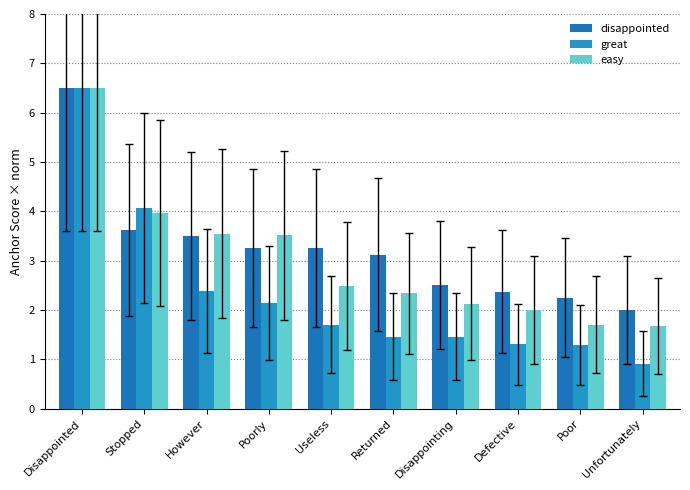

What is the total value across all series at Returned?

6.9